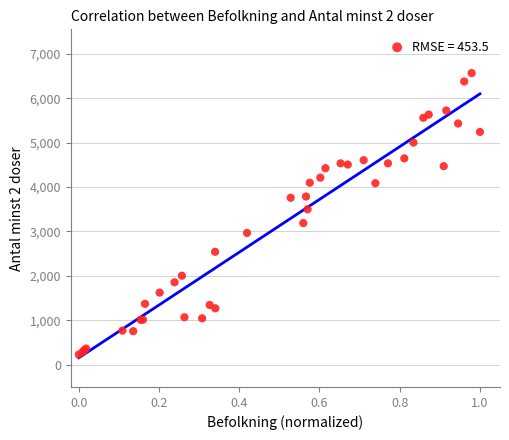

What Y value in the scatter plot is closest to 3397?

3499